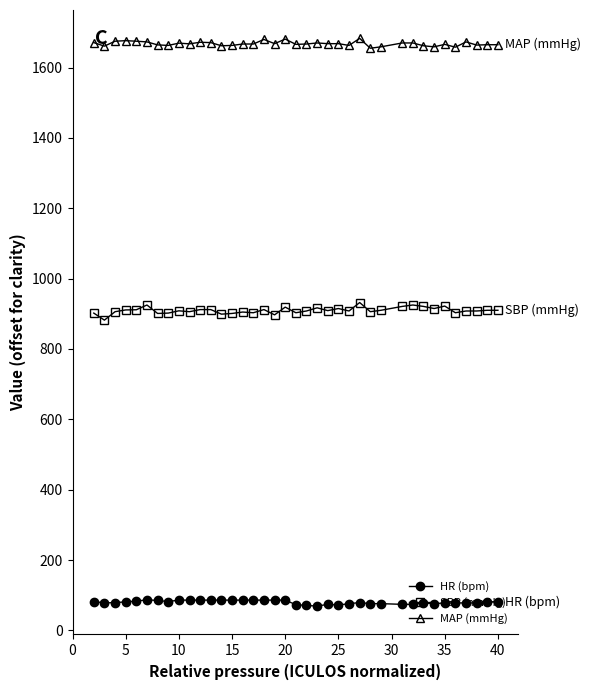

Which series has the largest range (max minus min)?

SBP (mmHg)